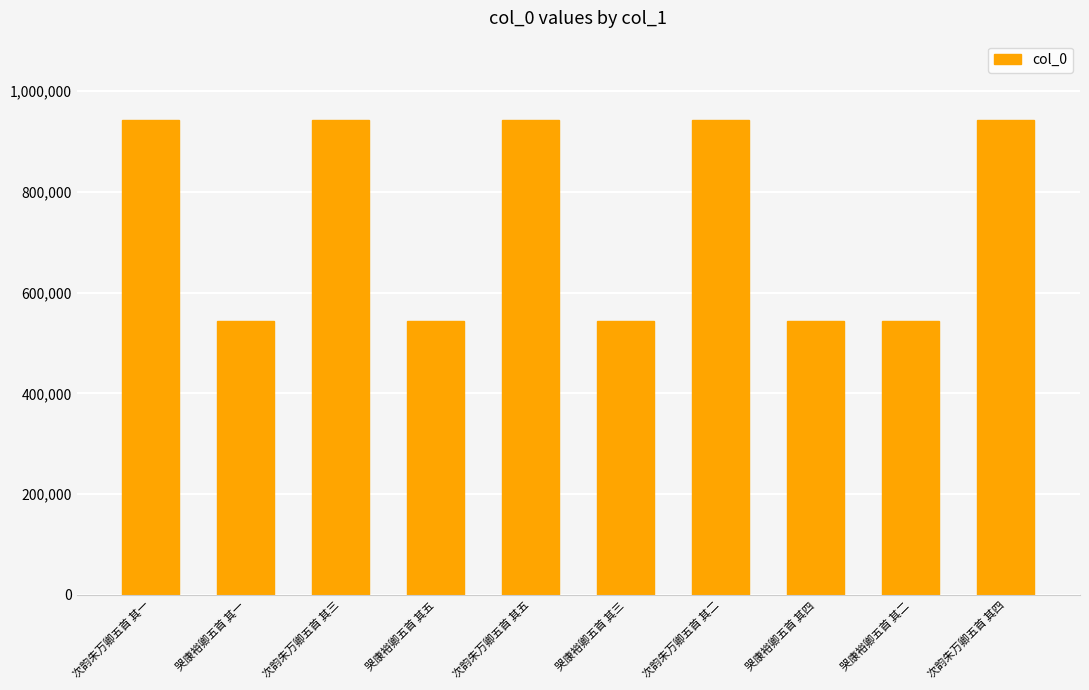

The chart shows a value of 1566908 at 次韵朱万卿五首 其一. True or false?

False